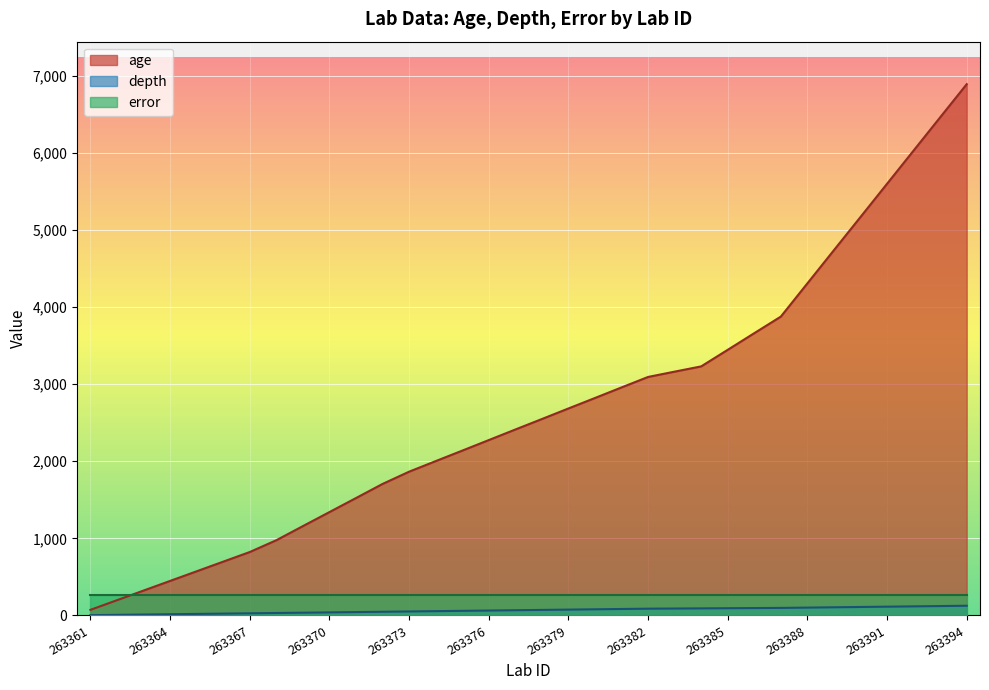

Is the value of depth at 263363 greater than the value of age at 263362?

No